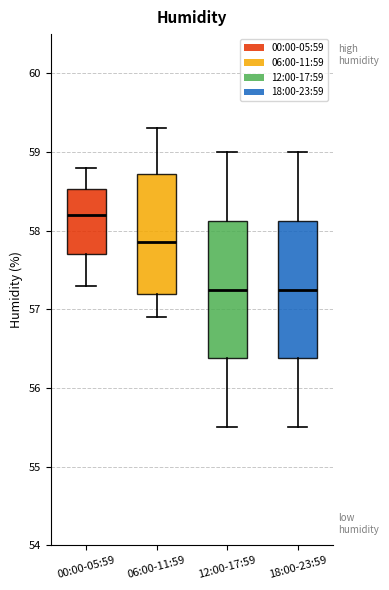

Where does the median line of the box for 12:00-17:59 sit on the y-axis? The values are not printed on the chart, so give them approximately, as read against the axis.

57.3